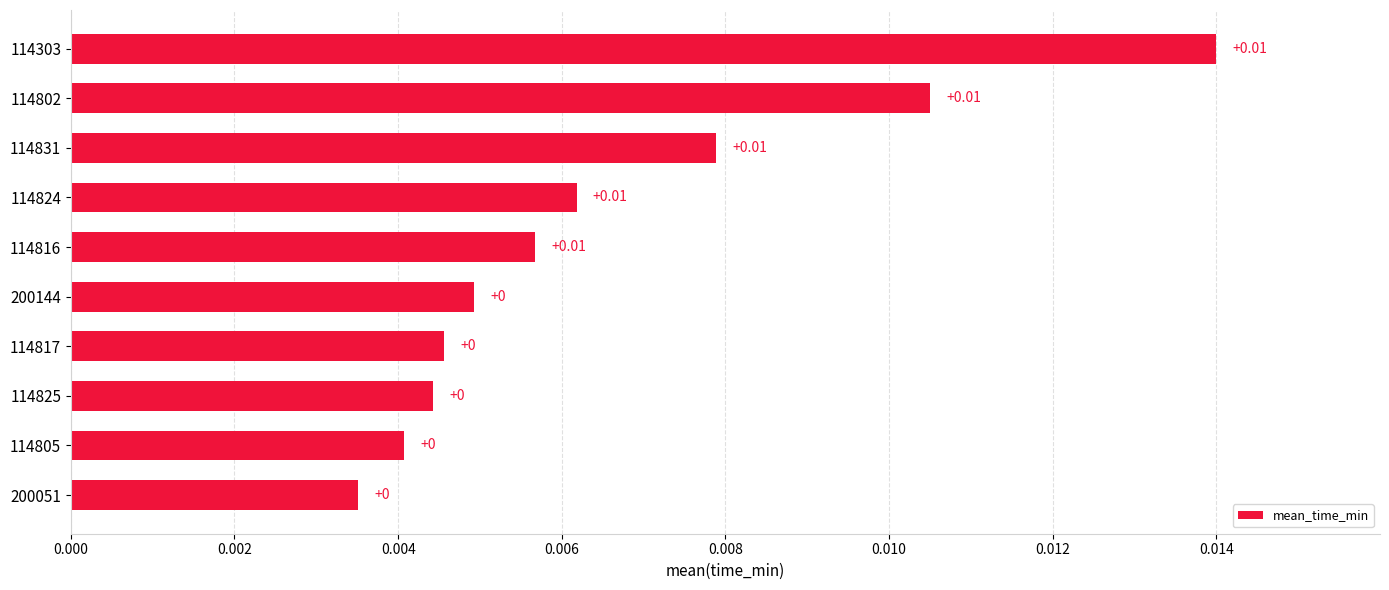

Which has a higher value, 114831 or 200051?

114831